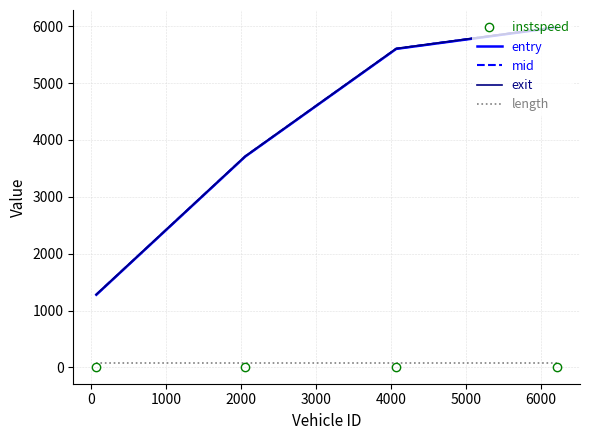

Which series has the widest spread of values?

exit